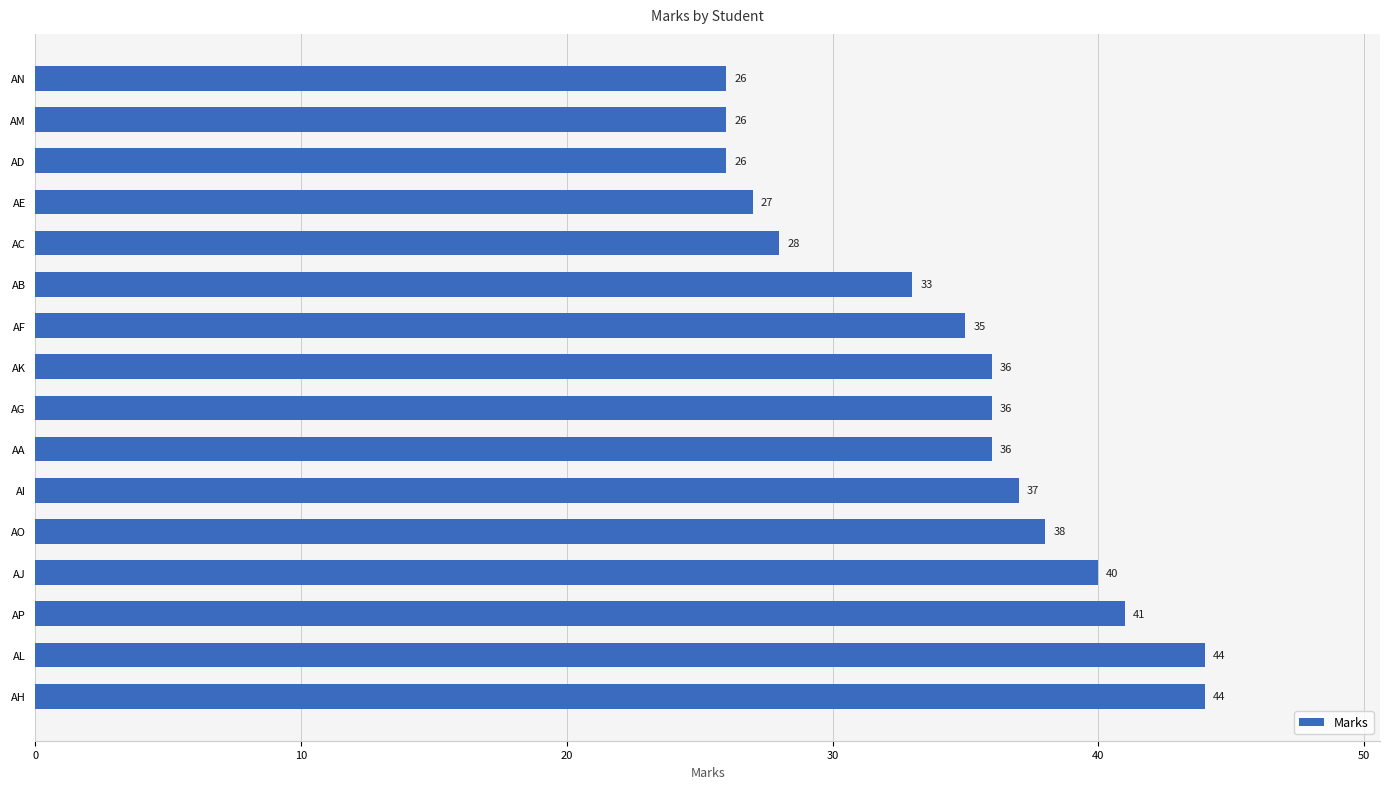

What is the minimum value shown in the chart?

26